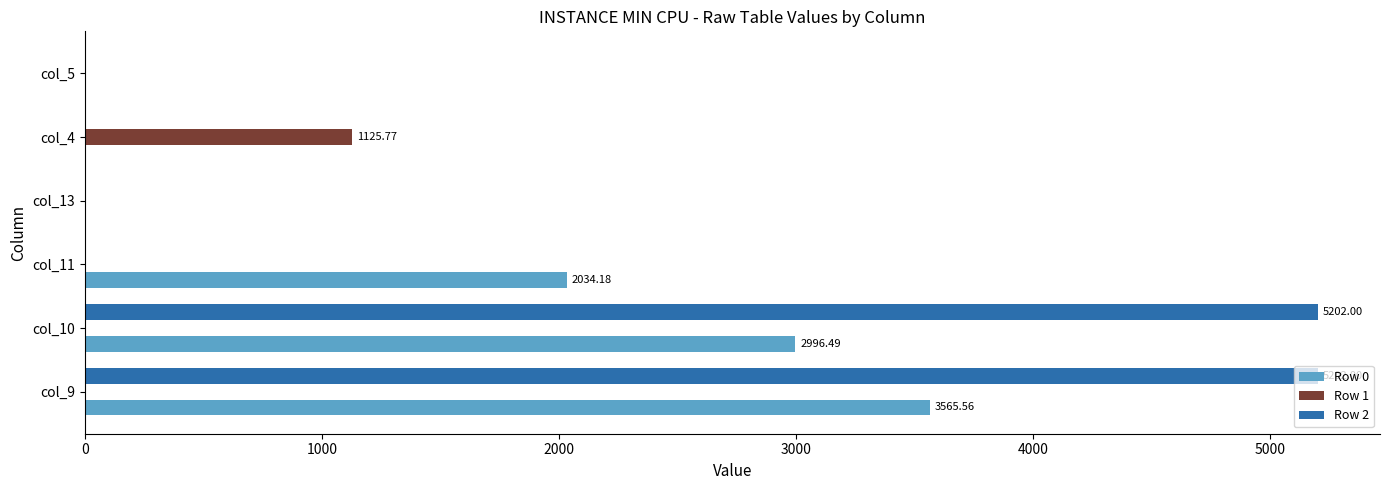

How many data points in Row 2 are above 0?

2